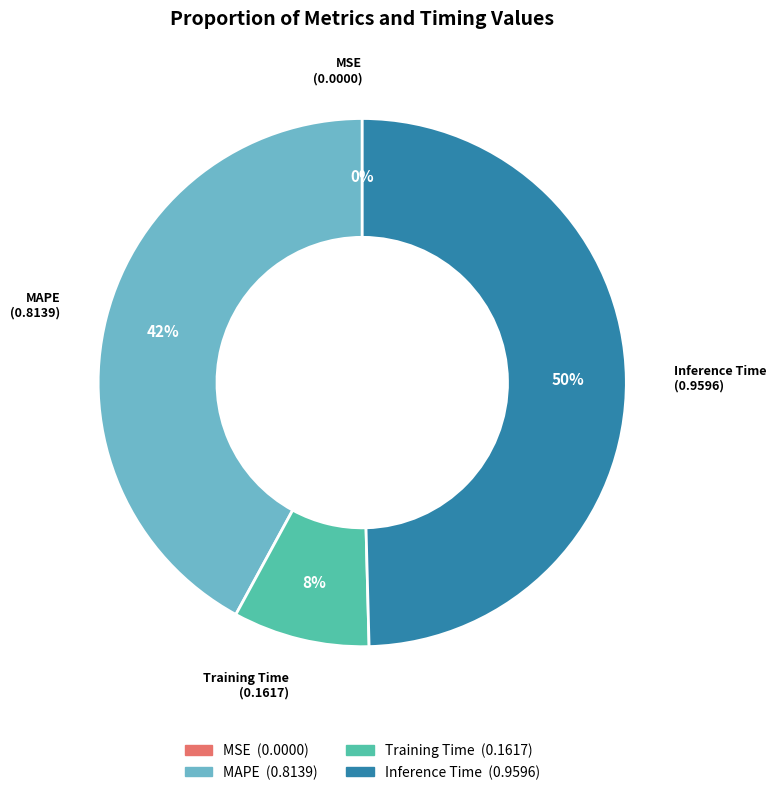

Which category has the biggest portion of the pie?

Inference Time